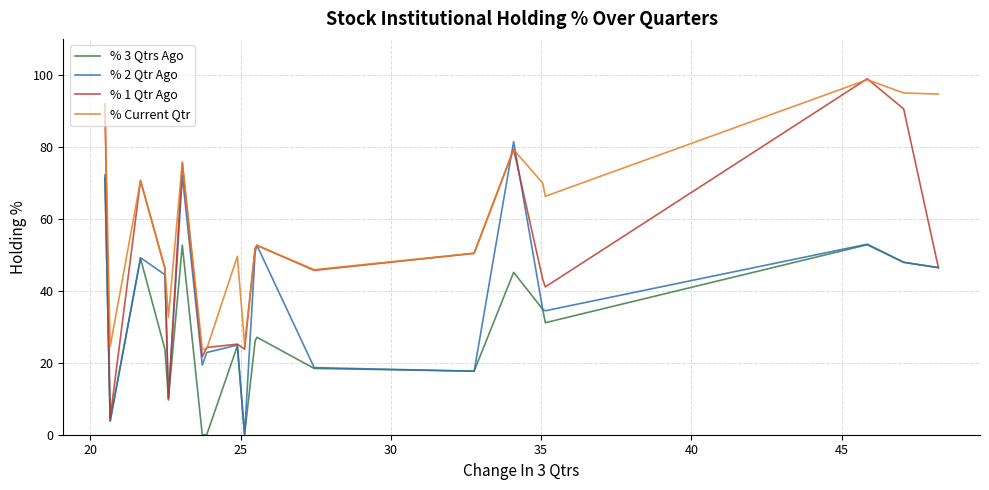

What is the greatest value displayed?

98.9